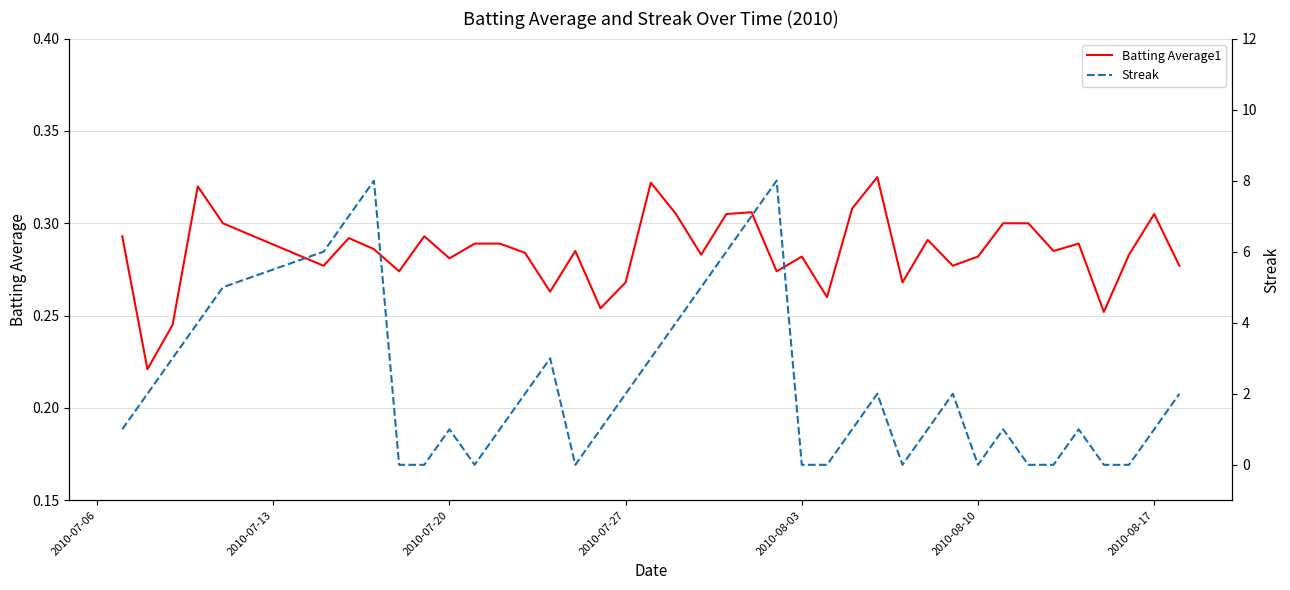

How many intersections are there between Streak and Batting Average1?

16